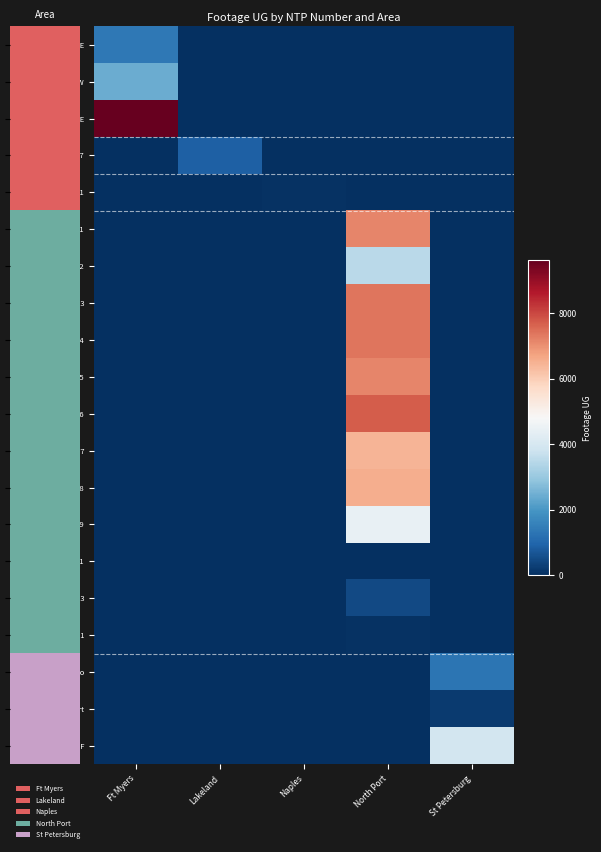

Reading left to right, list all the values displayed in this chart.

BHCD-FDF-01-E: Ft Myers=1358	Lakeland=0	Naples=0	North Port=0	St Petersburg=0
BHCD-FEF-01-W: Ft Myers=2434	Lakeland=0	Naples=0	North Port=0	St Petersburg=0
BHC-FEF-01-E: Ft Myers=9619	Lakeland=0	Naples=0	North Port=0	St Petersburg=0
FB-HWP477: Ft Myers=0	Lakeland=884	Naples=0	North Port=0	St Petersburg=0
FX4-FGG-01: Ft Myers=0	Lakeland=0	Naples=74	North Port=0	St Petersburg=0
D-HTB101: Ft Myers=0	Lakeland=0	Naples=0	North Port=7151	St Petersburg=0
D-HTB102: Ft Myers=0	Lakeland=0	Naples=0	North Port=3499	St Petersburg=0
D-HTB103: Ft Myers=0	Lakeland=0	Naples=0	North Port=7385	St Petersburg=0
D-HTB104: Ft Myers=0	Lakeland=0	Naples=0	North Port=7378	St Petersburg=0
D-HTB105: Ft Myers=0	Lakeland=0	Naples=0	North Port=7141	St Petersburg=0
D-HTB106: Ft Myers=0	Lakeland=0	Naples=0	North Port=7715	St Petersburg=0
D-HTB107: Ft Myers=0	Lakeland=0	Naples=0	North Port=6455	St Petersburg=0
D-HTB108: Ft Myers=0	Lakeland=0	Naples=0	North Port=6542	St Petersburg=0
D-HTB159: Ft Myers=0	Lakeland=0	Naples=0	North Port=4443	St Petersburg=0
FB-HTB101: Ft Myers=0	Lakeland=0	Naples=0	North Port=0	St Petersburg=0
FB-HTB103: Ft Myers=0	Lakeland=0	Naples=0	North Port=451	St Petersburg=0
FX4-FTB-01: Ft Myers=0	Lakeland=0	Naples=0	North Port=42	St Petersburg=0
Bayboro: Ft Myers=0	Lakeland=0	Naples=0	North Port=0	St Petersburg=1292
Charles Court: Ft Myers=0	Lakeland=0	Naples=0	North Port=0	St Petersburg=193
D-H0223F: Ft Myers=0	Lakeland=0	Naples=0	North Port=0	St Petersburg=3936